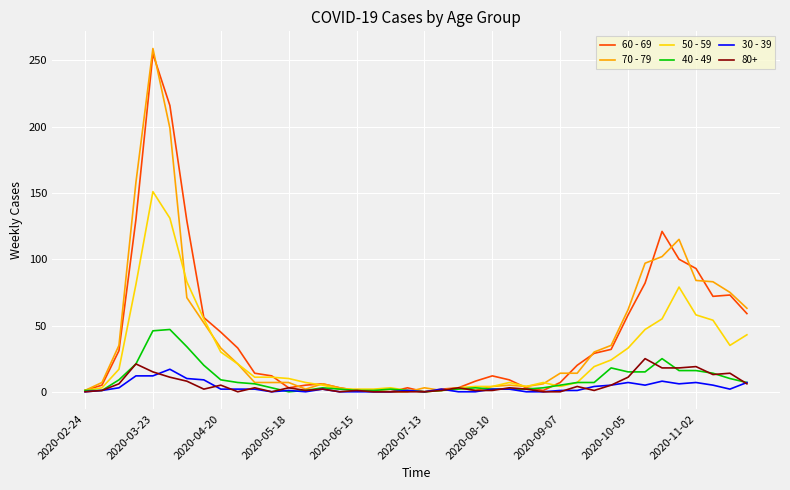

At how many categories does at least one series exceed 211?

2